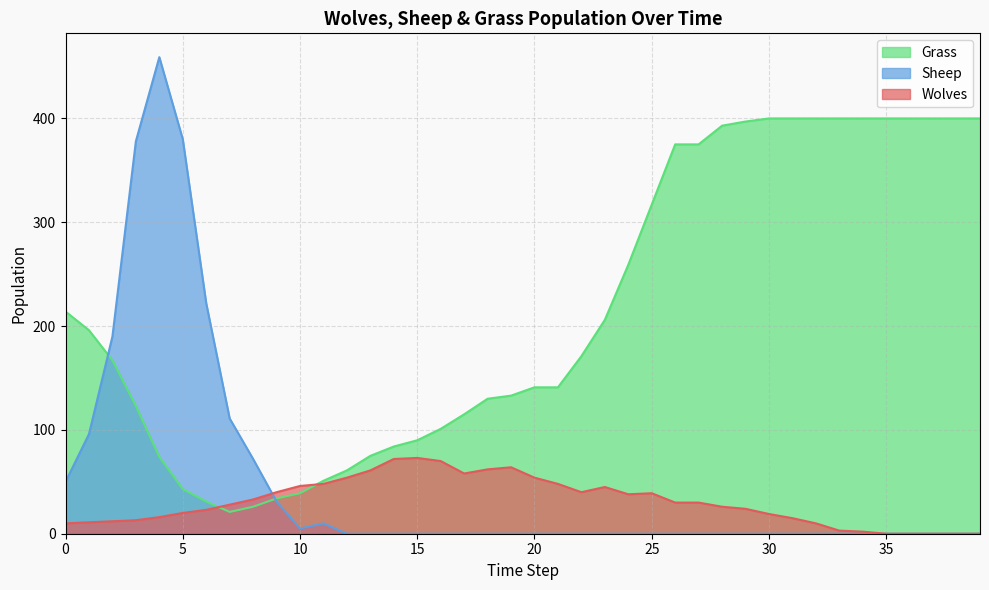

What is the total value across all series at 6?

276